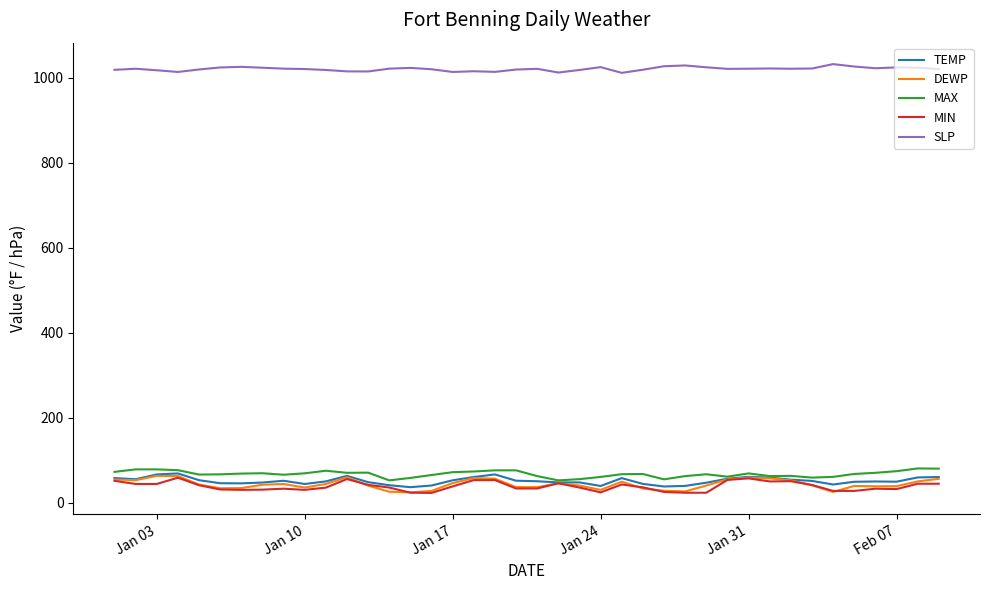

What is the smallest value displayed?

23.0